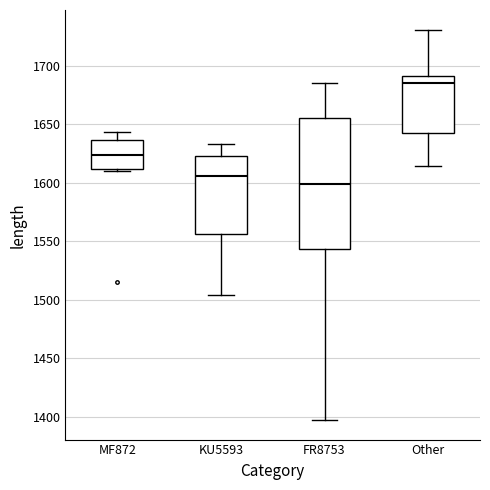

Where does the upper whisker of the box for Other end on the y-axis? The values are not printed on the chart, so give them approximately, as read against the axis.

1730